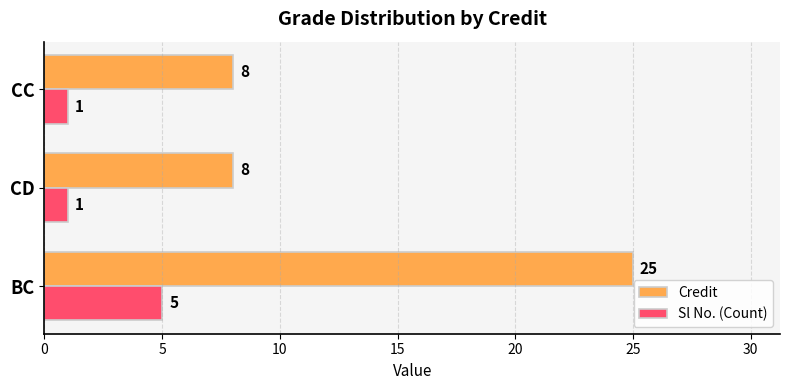

Rank the series by their average value, from lowest to highest.

Sl No. (Count), Credit